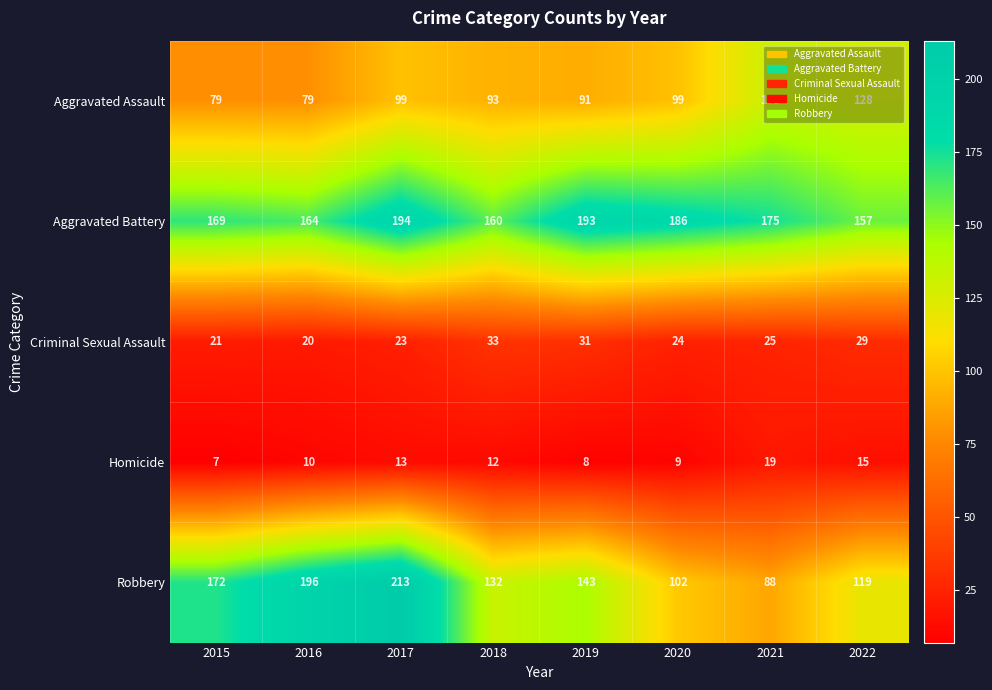

What value does the Criminal Sexual Assault series have at 2020?

24